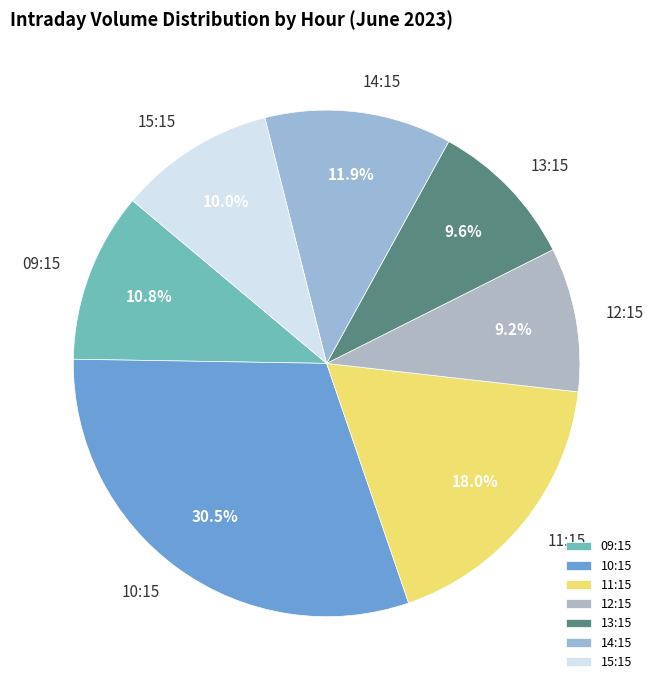

What is the largest slice in the pie chart?

10:15